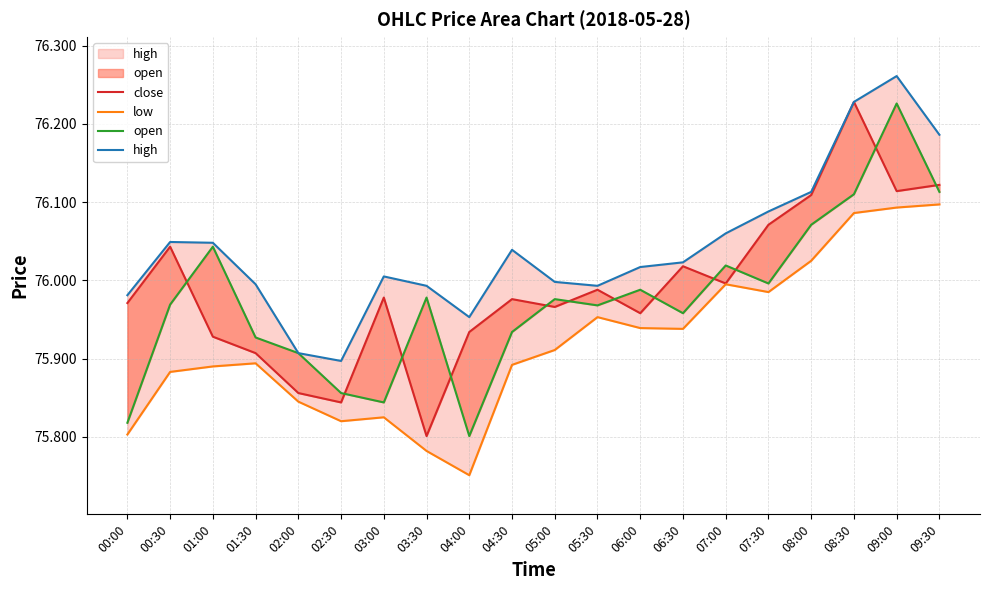

Reading left to right, what are all the values shown in this chart?

close: 00:00=76.0	00:30=76.0	01:00=75.9	01:30=75.9	02:00=75.9	02:30=75.8	03:00=76.0	03:30=75.8	04:00=75.9	04:30=76.0	05:00=76.0	05:30=76.0	06:00=76.0	06:30=76.0	07:00=76.0	07:30=76.1	08:00=76.1	08:30=76.2	09:00=76.1	09:30=76.1
low: 00:00=75.8	00:30=75.9	01:00=75.9	01:30=75.9	02:00=75.8	02:30=75.8	03:00=75.8	03:30=75.8	04:00=75.8	04:30=75.9	05:00=75.9	05:30=76.0	06:00=75.9	06:30=75.9	07:00=76.0	07:30=76.0	08:00=76.0	08:30=76.1	09:00=76.1	09:30=76.1
open: 00:00=75.8	00:30=76.0	01:00=76.0	01:30=75.9	02:00=75.9	02:30=75.9	03:00=75.8	03:30=76.0	04:00=75.8	04:30=75.9	05:00=76.0	05:30=76.0	06:00=76.0	06:30=76.0	07:00=76.0	07:30=76.0	08:00=76.1	08:30=76.1	09:00=76.2	09:30=76.1
high: 00:00=76.0	00:30=76.0	01:00=76.0	01:30=76.0	02:00=75.9	02:30=75.9	03:00=76.0	03:30=76.0	04:00=76.0	04:30=76.0	05:00=76.0	05:30=76.0	06:00=76.0	06:30=76.0	07:00=76.1	07:30=76.1	08:00=76.1	08:30=76.2	09:00=76.3	09:30=76.2